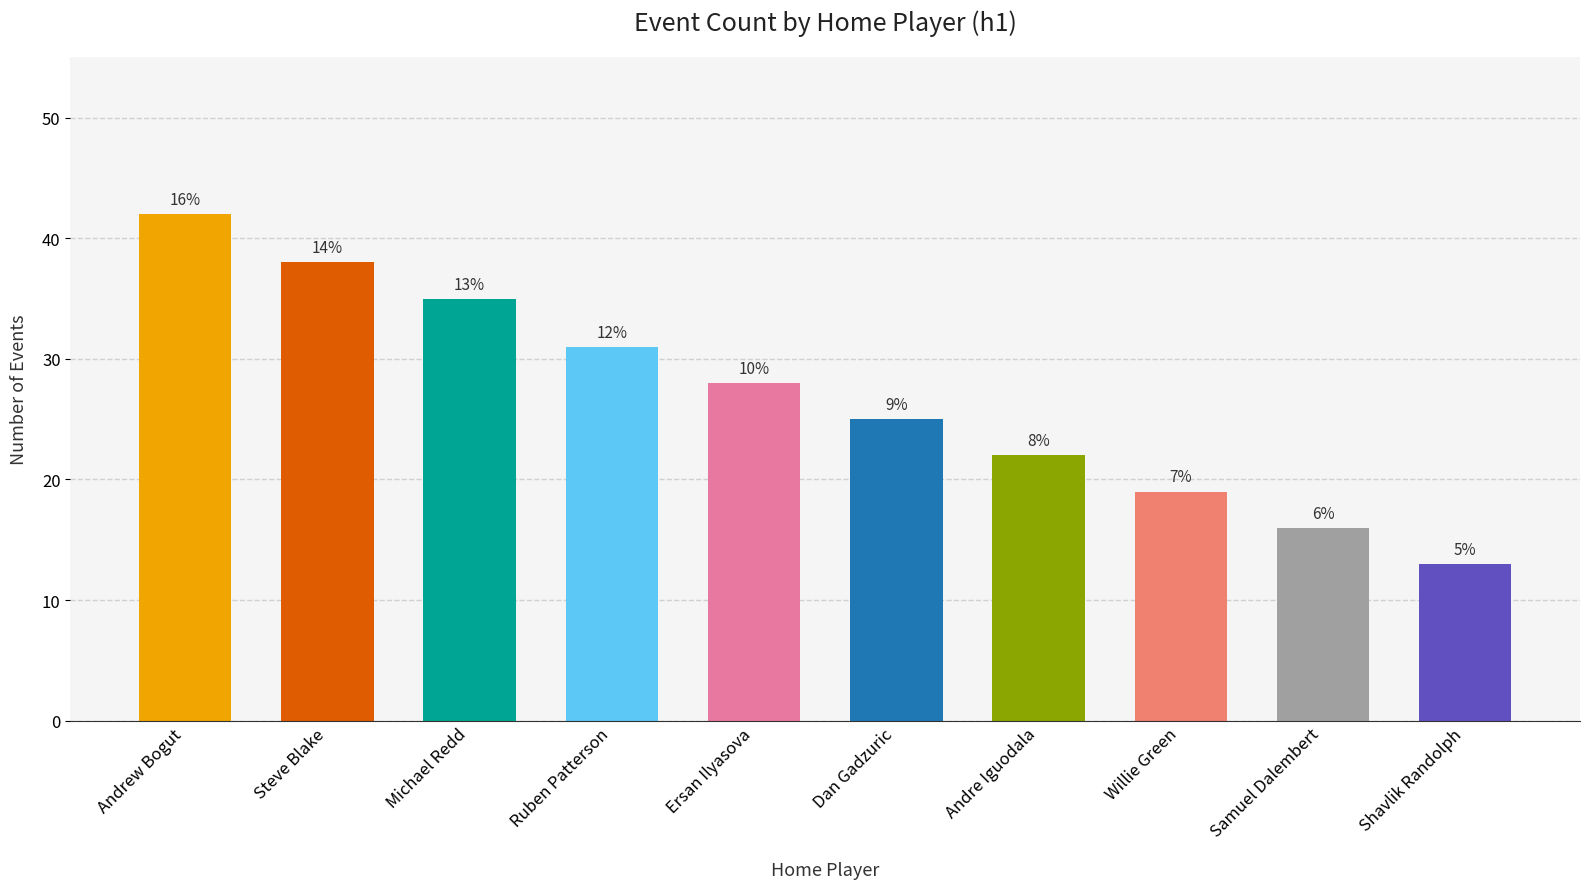

Are the bars horizontal?

No